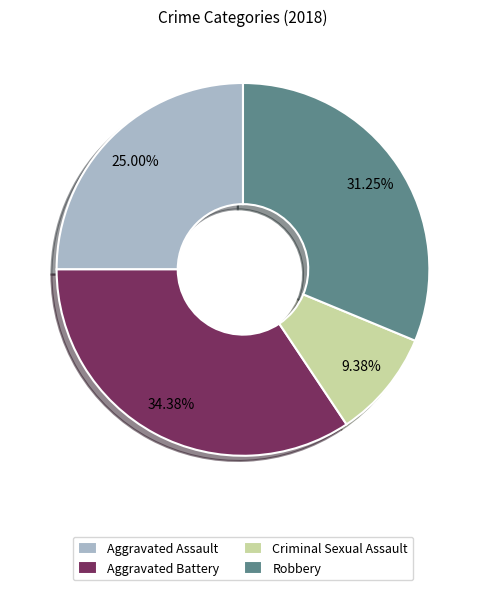

Does any single category account for the majority?

No